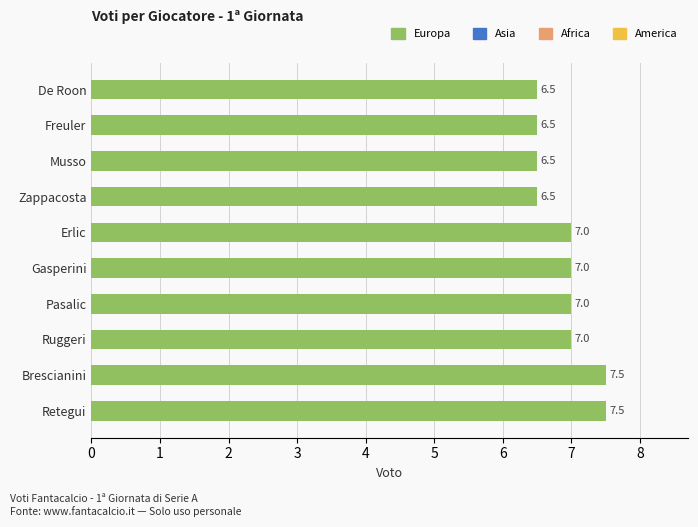

The chart shows a value of 7.0 at Gasperini. True or false?

True